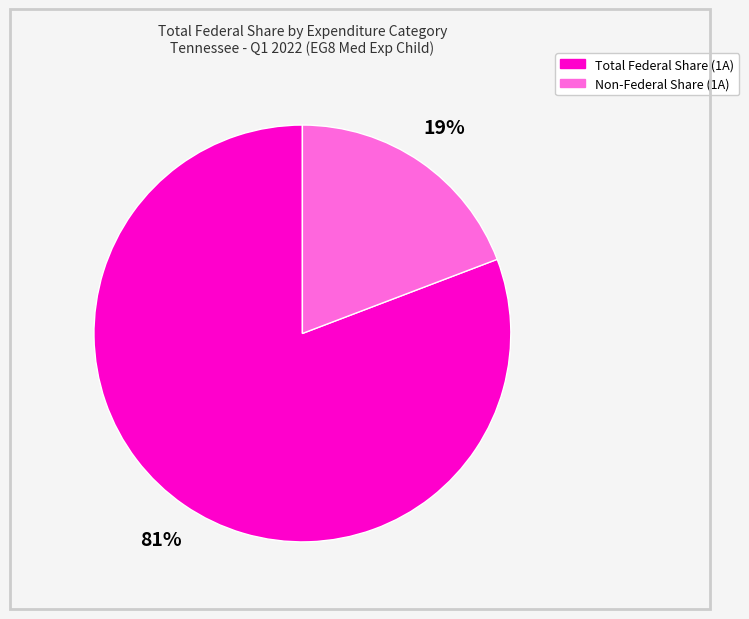

How many segments does this pie chart have?

2